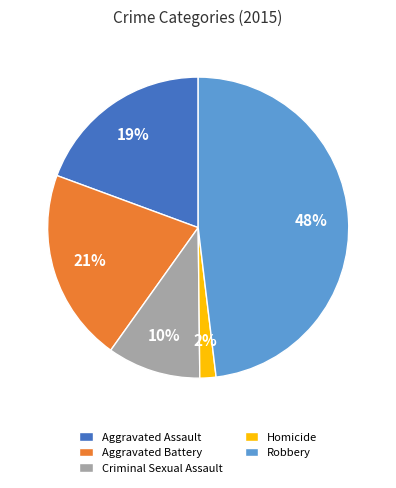

Is the sum of Robbery and Aggravated Battery greater than half?

Yes